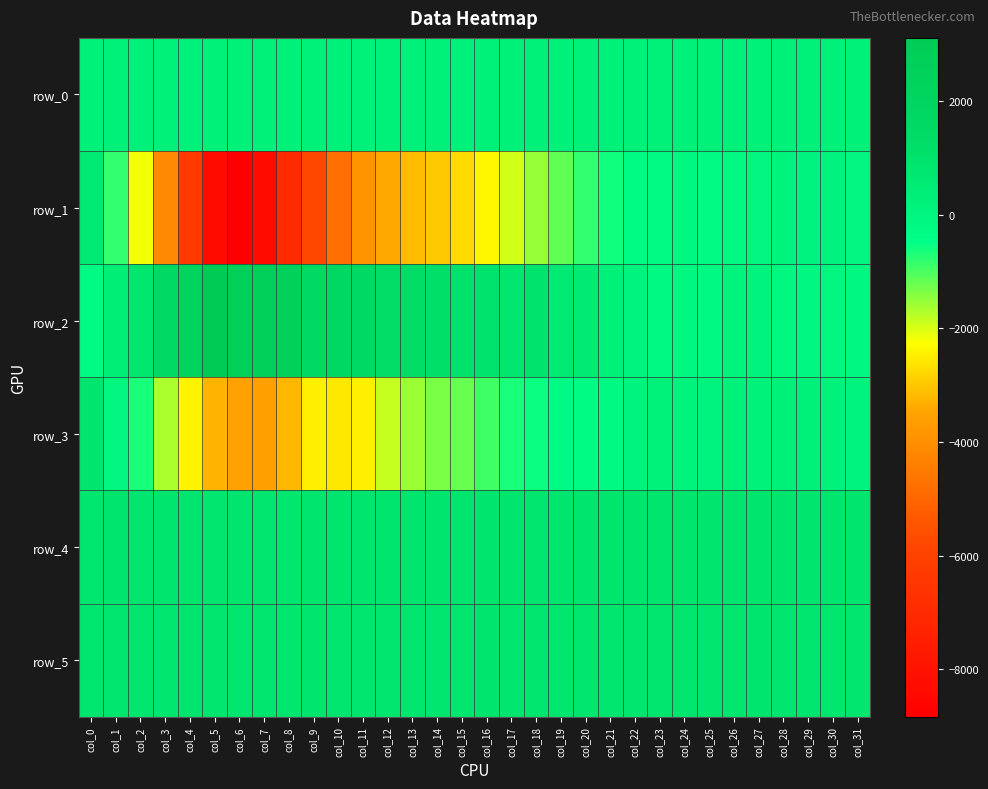

What is the average value of the row_5 series?

820.9